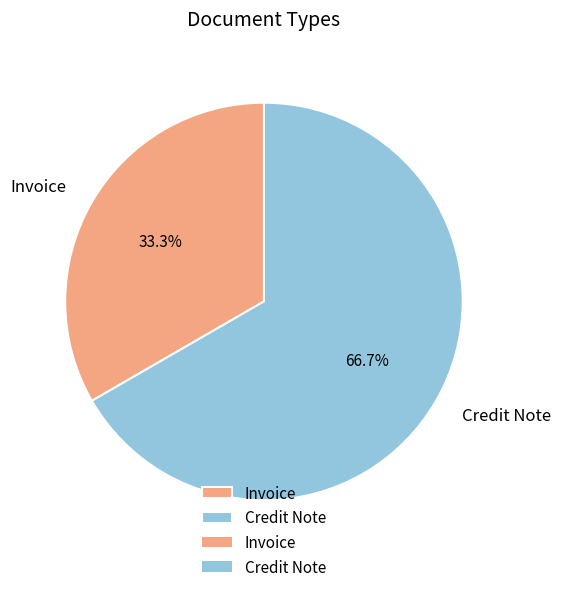

To the nearest percent, what is the combined percentage of Credit Note and Invoice?

100%